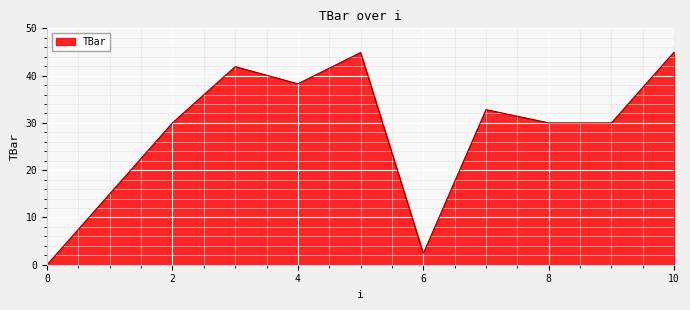

What is the maximum value shown in the chart?

45.0